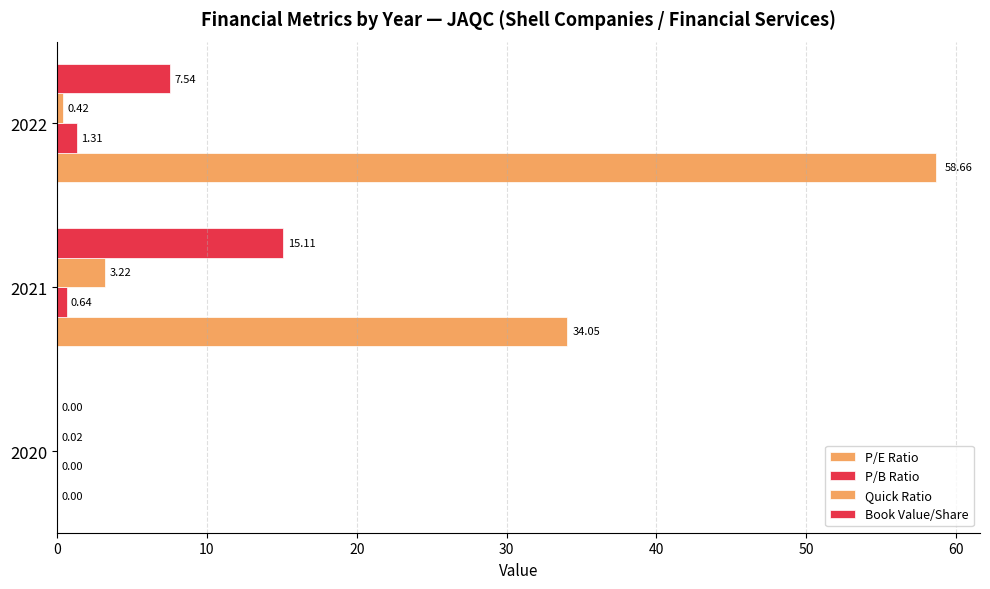

How many data points in P/B Ratio are above 0?

2